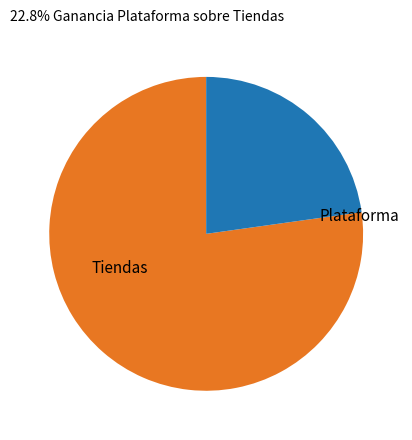

Count the number of slices in the pie.

2